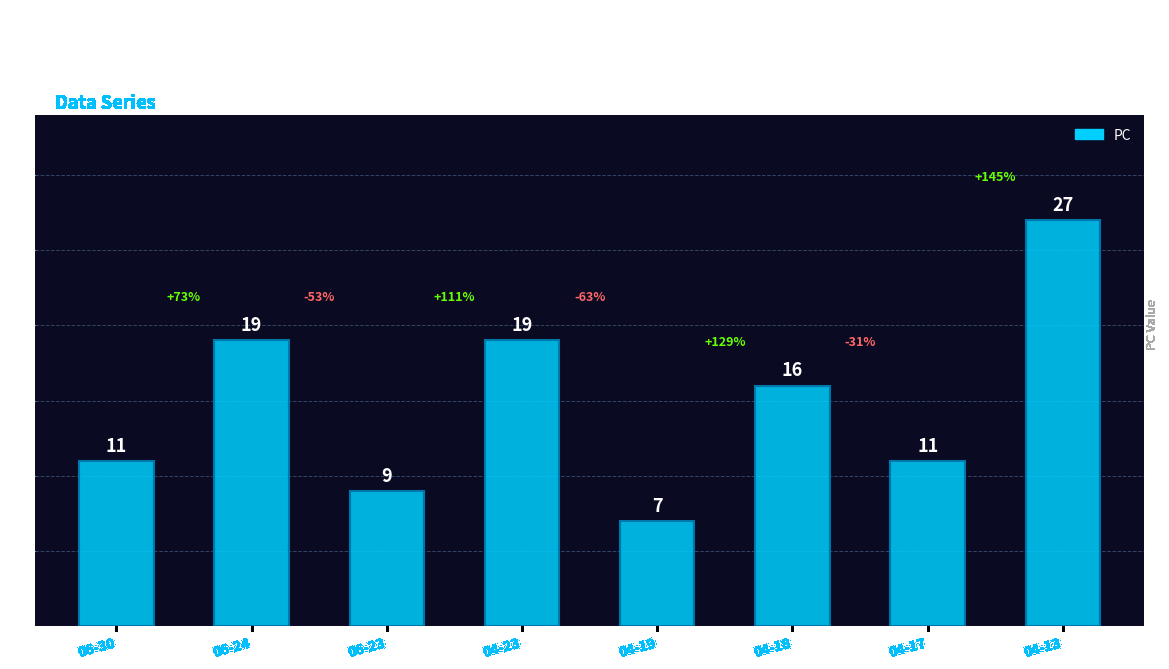

Are the bars horizontal?

No